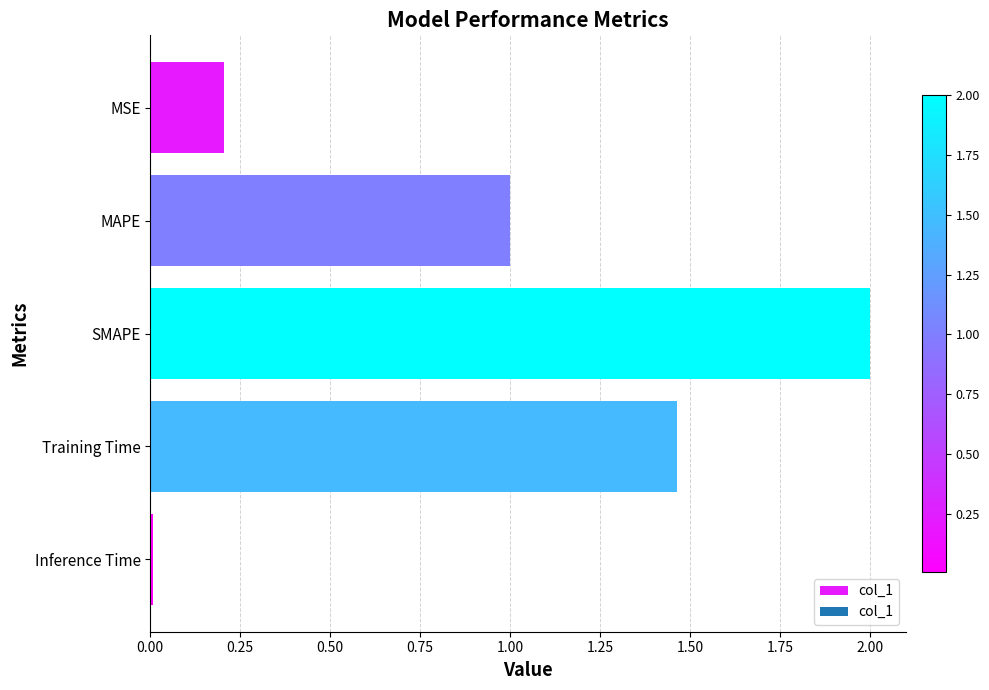

What value does the data have at SMAPE?

2.0